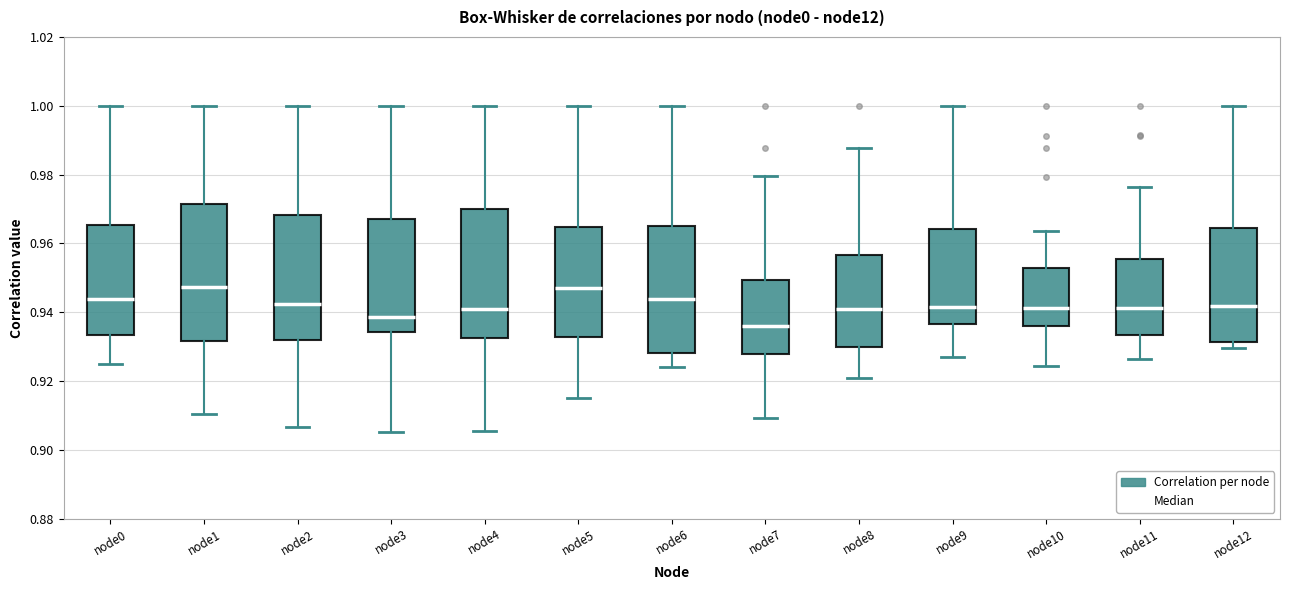

Where does the median line of the box for node6 sit on the y-axis? The values are not printed on the chart, so give them approximately, as read against the axis.

0.944